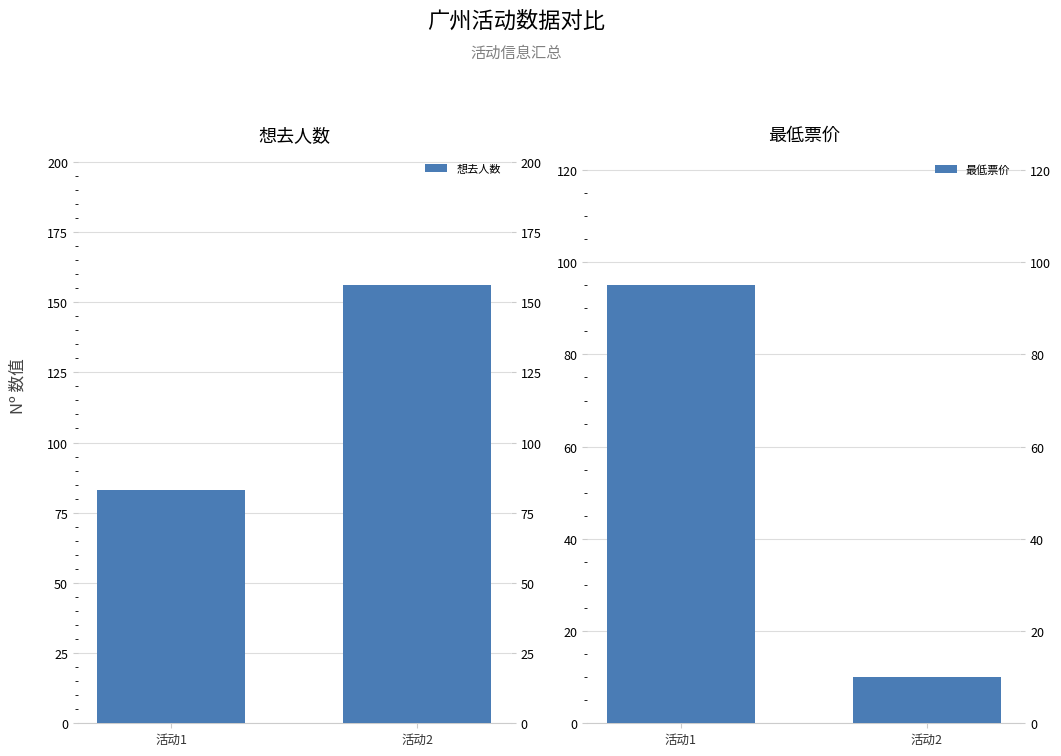

At which category is the sum across all series the highest?

活动1